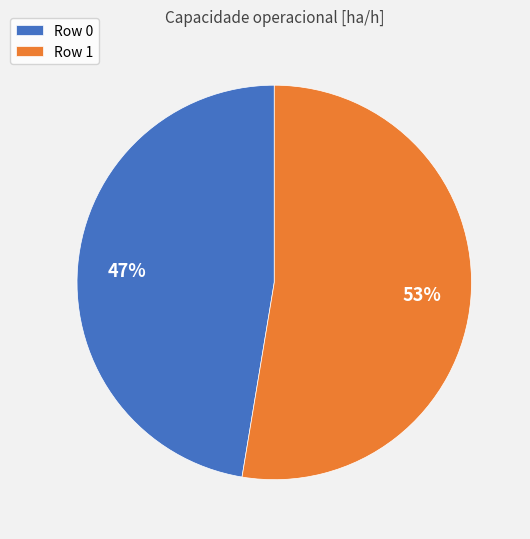

Is the sum of Row 1 and Row 0 greater than half?

Yes